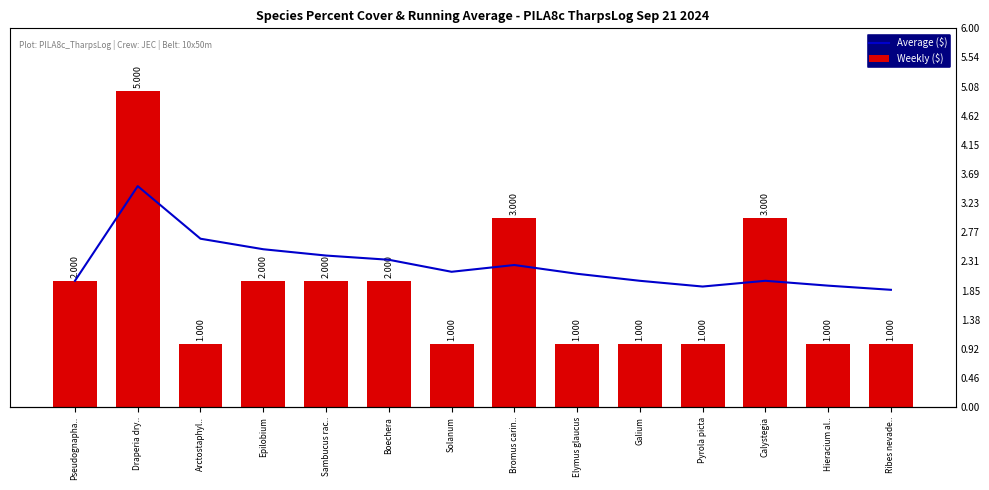

What is the total value across all series at Bromus carin..?

5.2